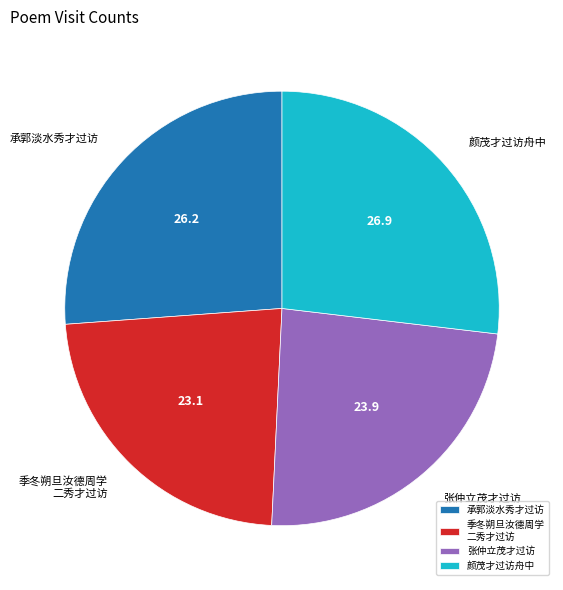

Which category has the smallest portion of the pie?

季冬朔旦汝德周学 二秀才过访